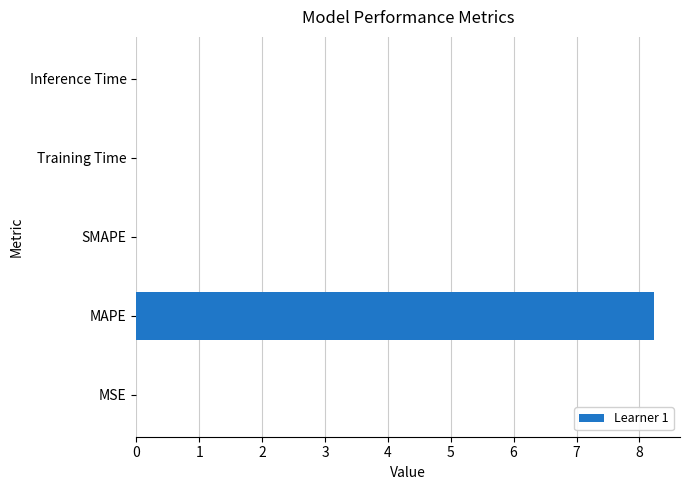

The value at MAPE is 3.8. True or false?

False